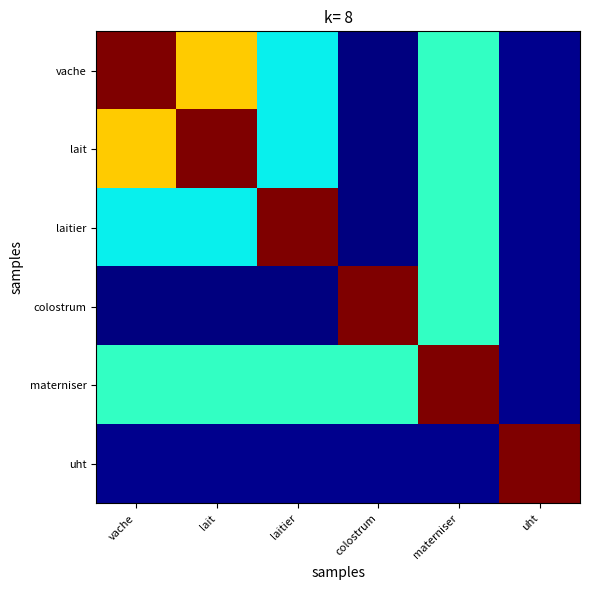

Between lait and laitier, which series saw the biggest shift?

lait